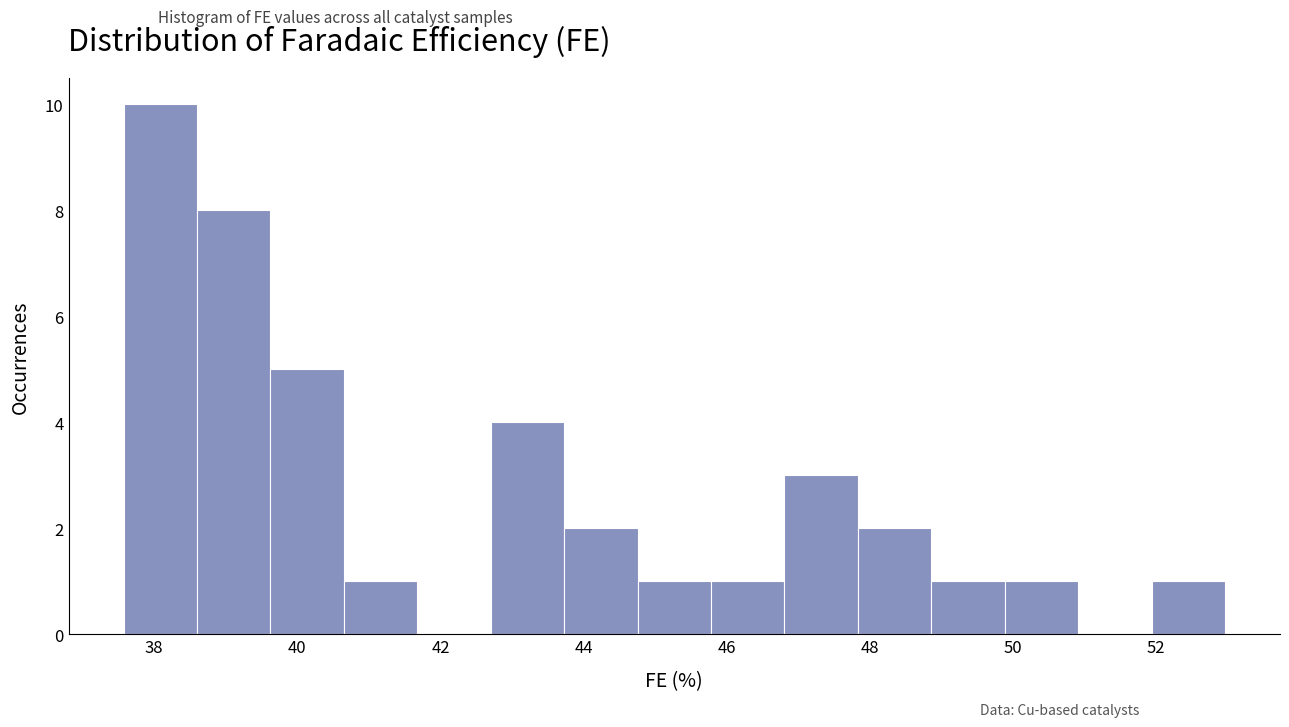

Which range on the x-axis has the tallest bar?

37.6 to 38.6